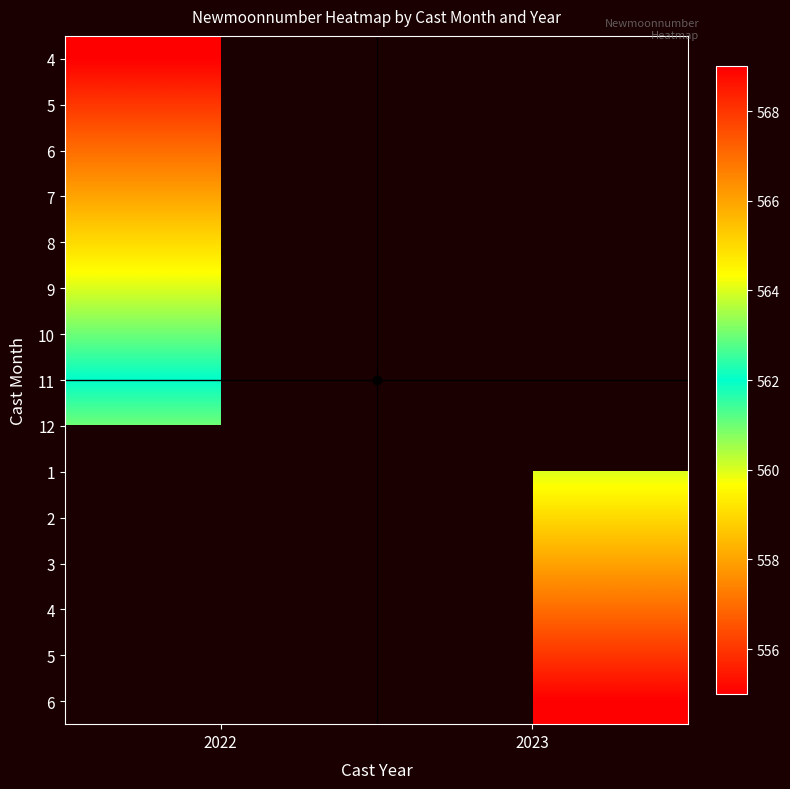

Count the number of categories in the chart.

2